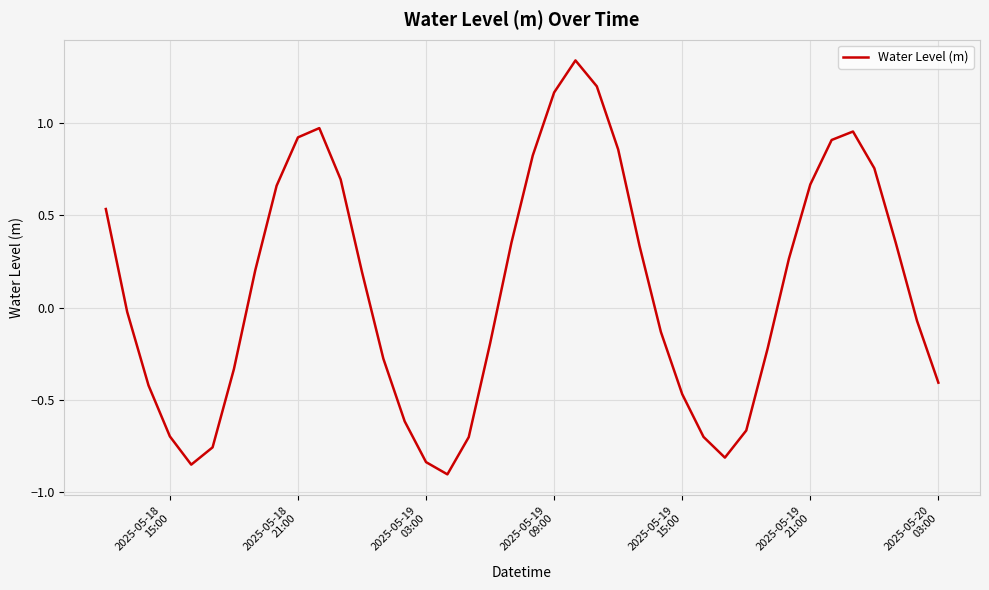

What is the difference between the maximum and minimum values?

2.2